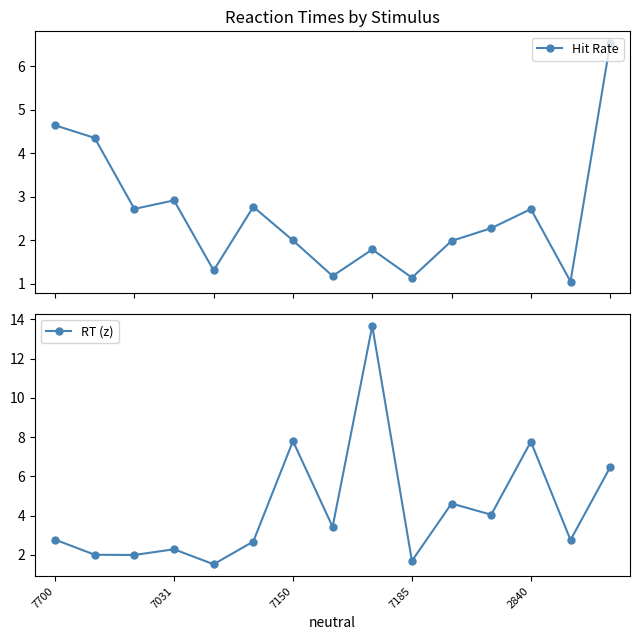

At 7, list the series in order from smallest to largest.

Hit Rate, RT (z)